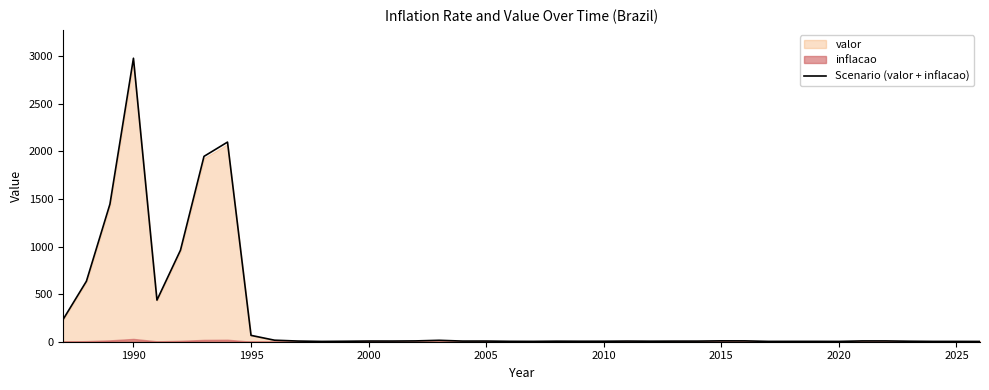

True or false: Scenario (valor + inflacao) has a value of 3.3 at 2025.

True